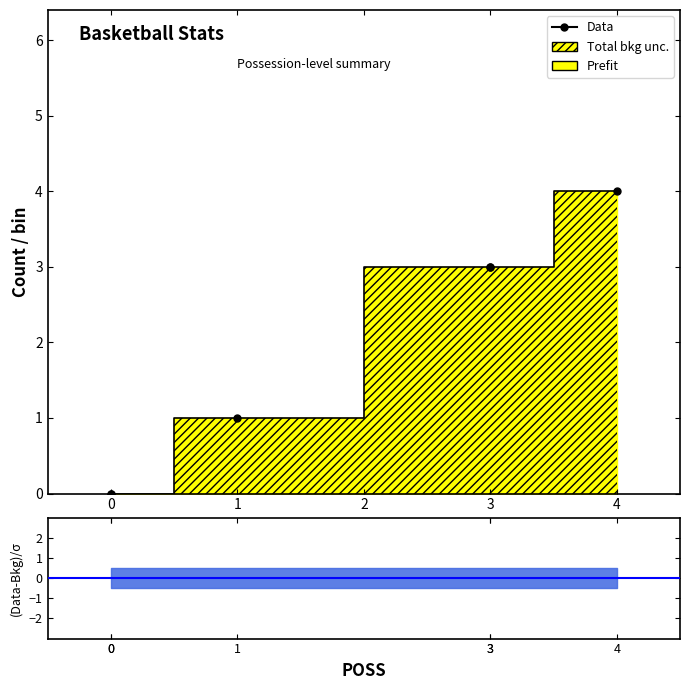

What is the average value?

2